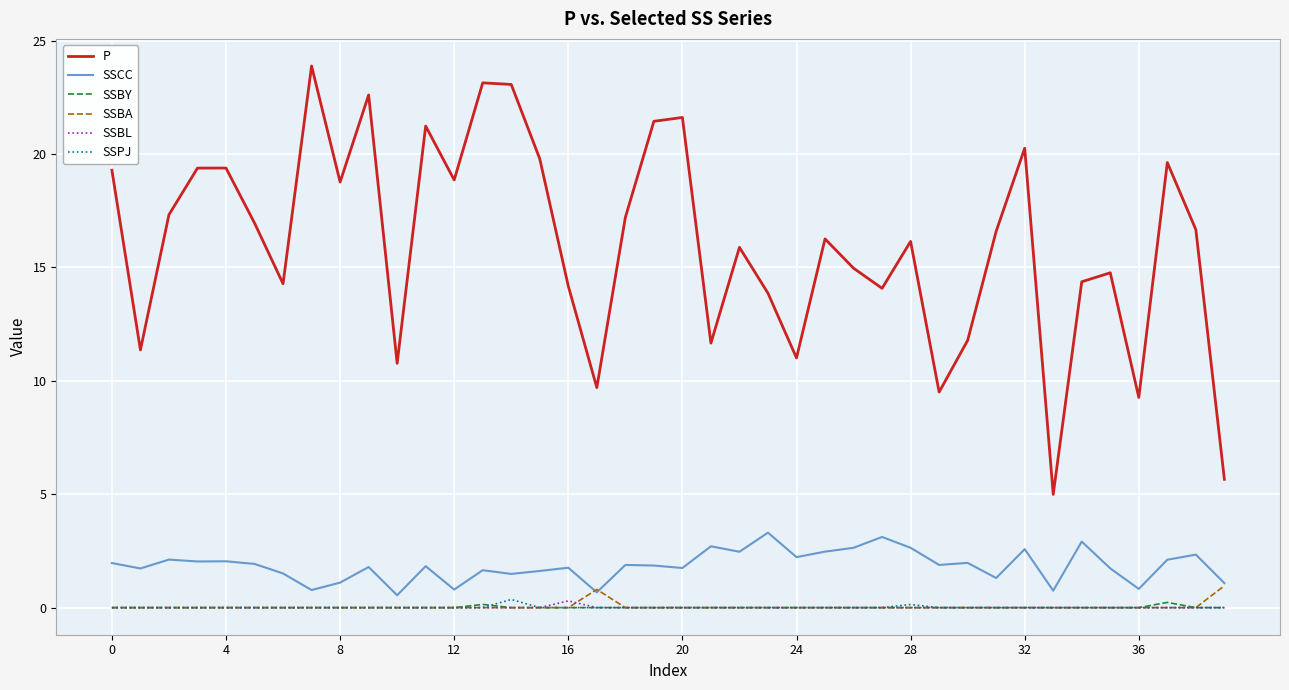

Which series has the largest total across all categories?

P